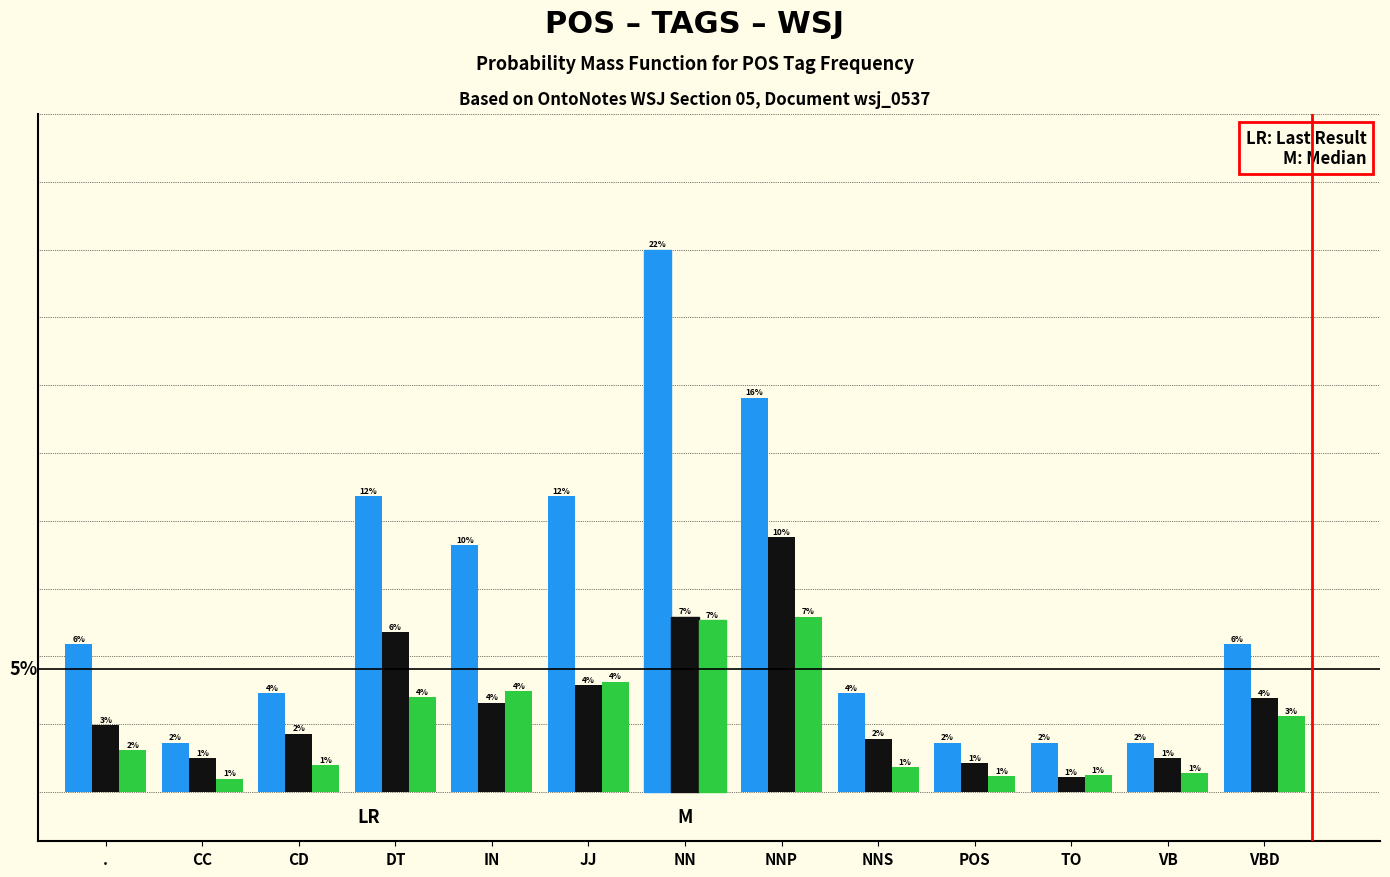

At which category is the sum across all series the highest?

NN